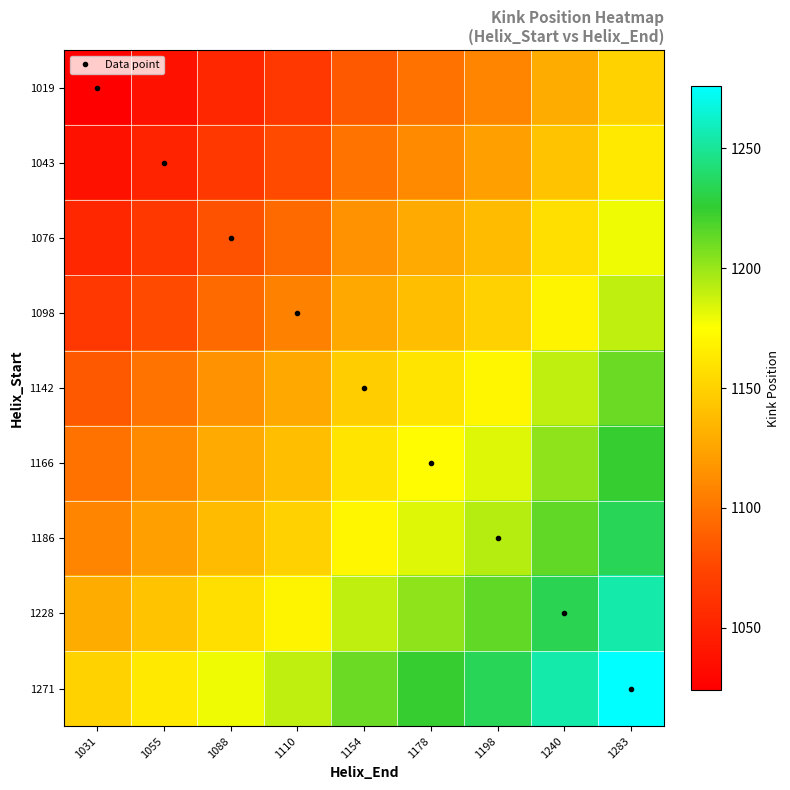

How many data points does each series have?

9